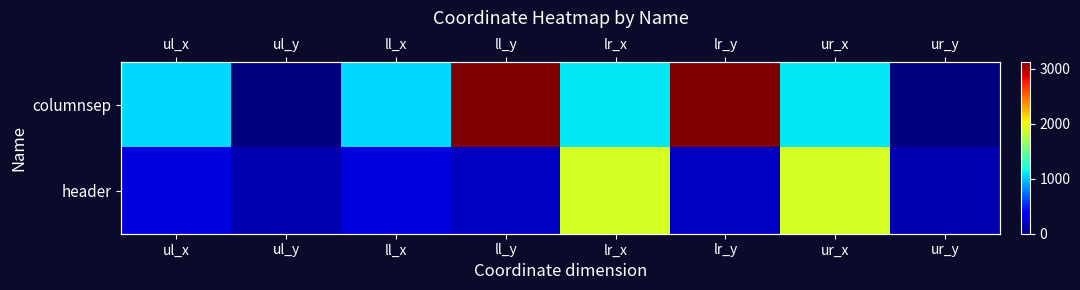

Rank the categories by header value from highest to lowest.

lr_x, ur_x, ul_x, ll_x, ll_y, lr_y, ul_y, ur_y